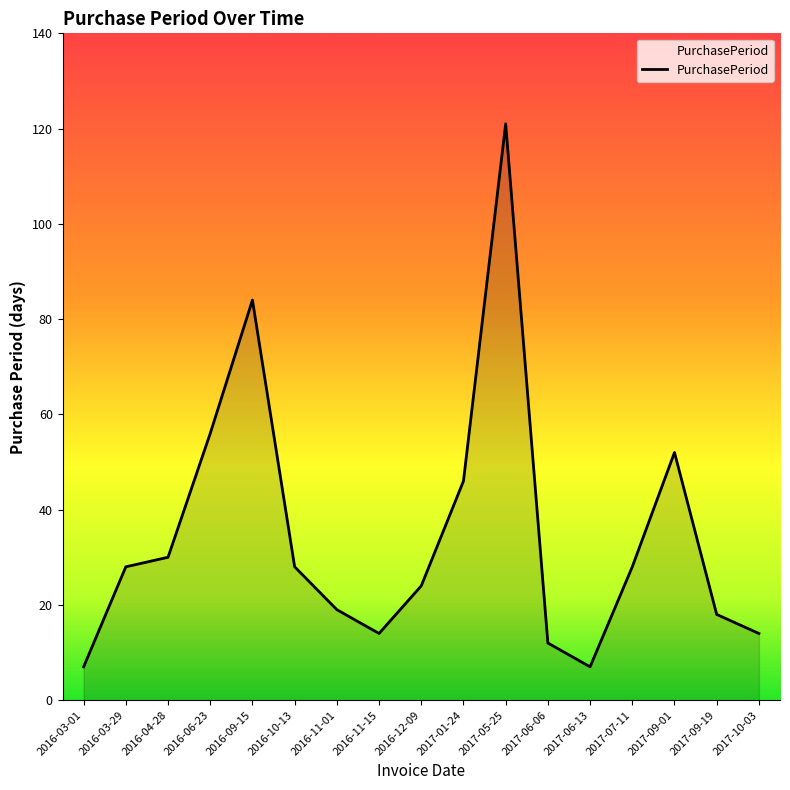

Reading left to right, extract all data points from this chart.

7	28	30	56	84	28	19	14	24	46	121	12	7	28	52	18	14